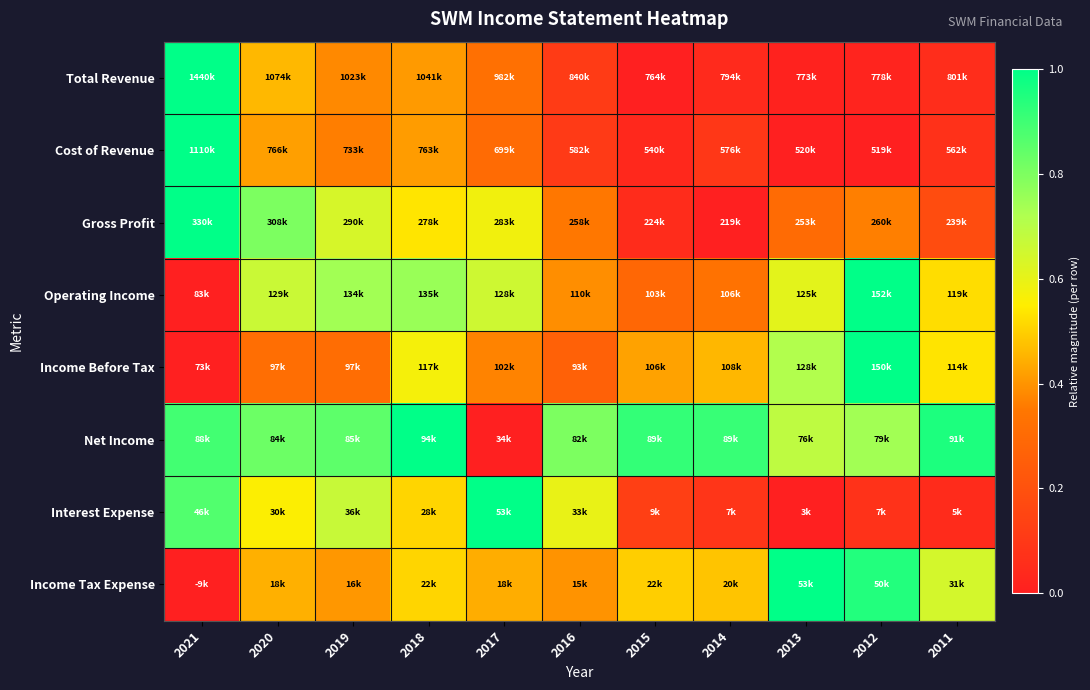

Rank the series by their maximum value, from highest to lowest.

Total Revenue, Cost of Revenue, Gross Profit, Operating Income, Income Before Tax, Net Income, Interest Expense, Income Tax Expense